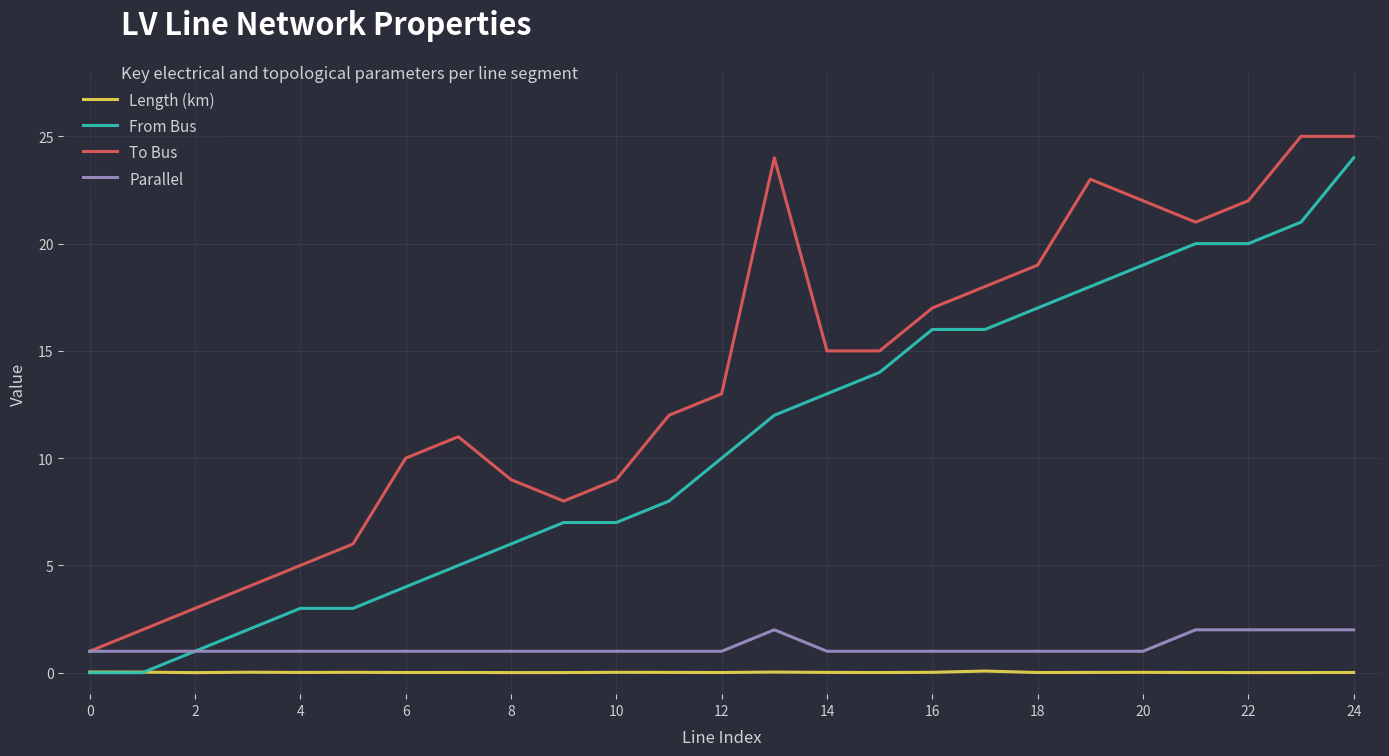

True or false: To Bus and From Bus cross at least once.

False